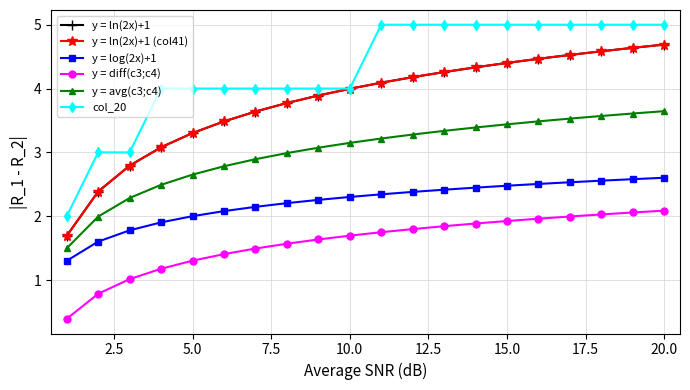

True or false: y = avg(c3;c4) and y = log(2x)+1 cross at least once.

False